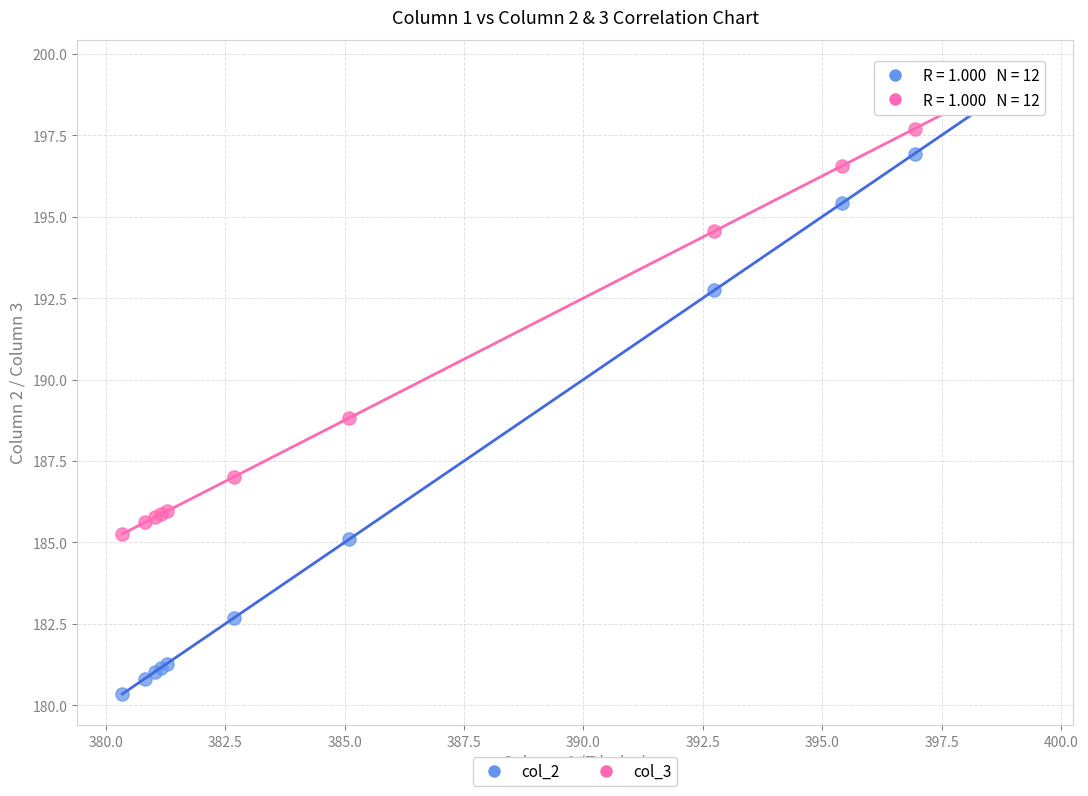

In the col_3 series, what Y value is closest to 192?

194.6